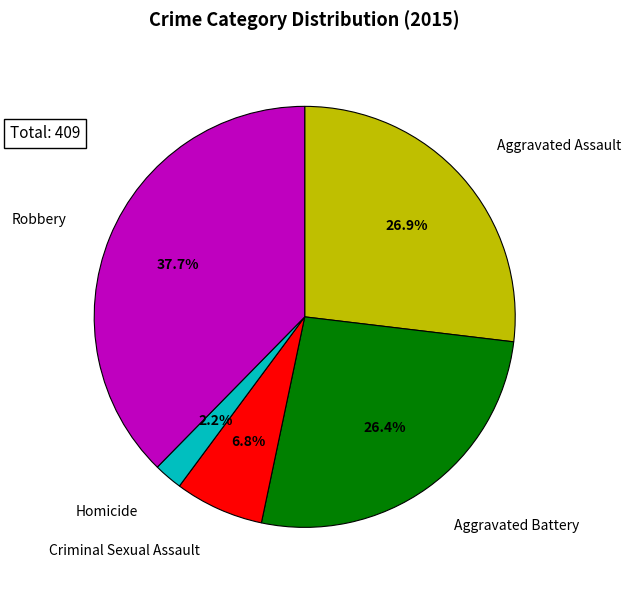

Count the number of slices in the pie.

5